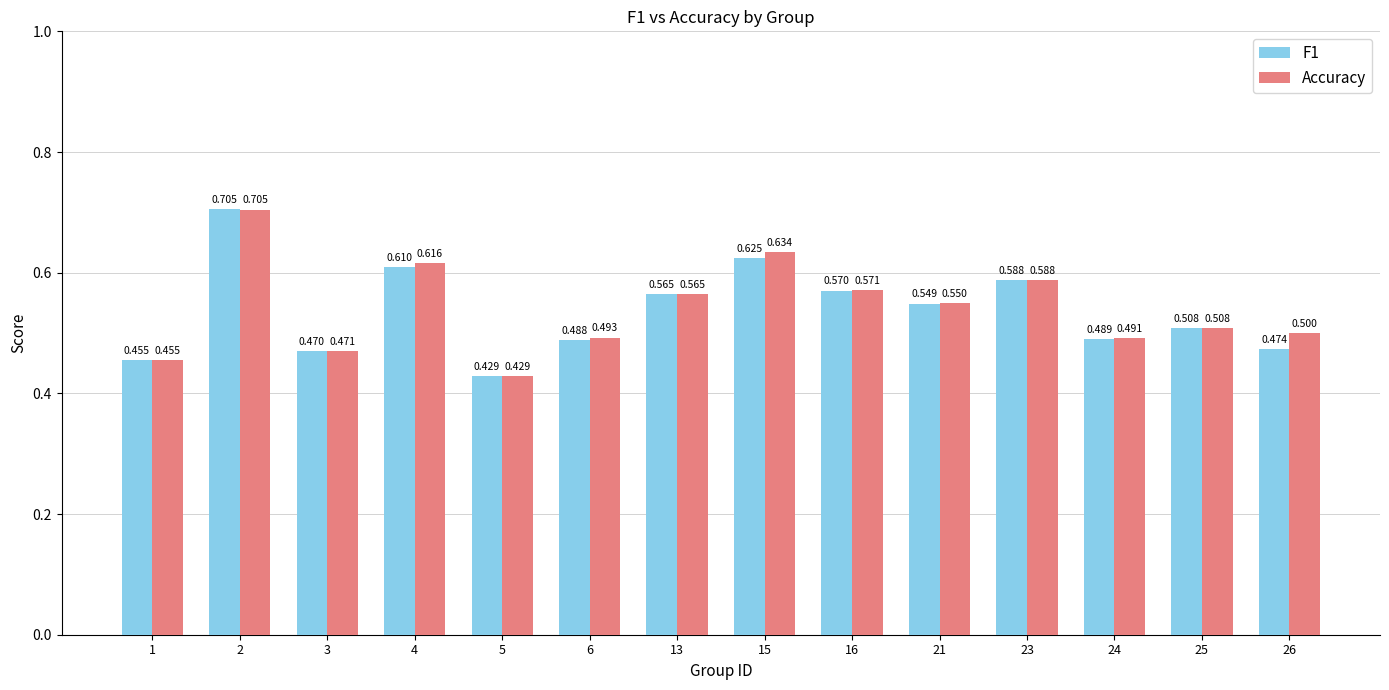

Is it true that Accuracy equals 0.5 at 26?

True